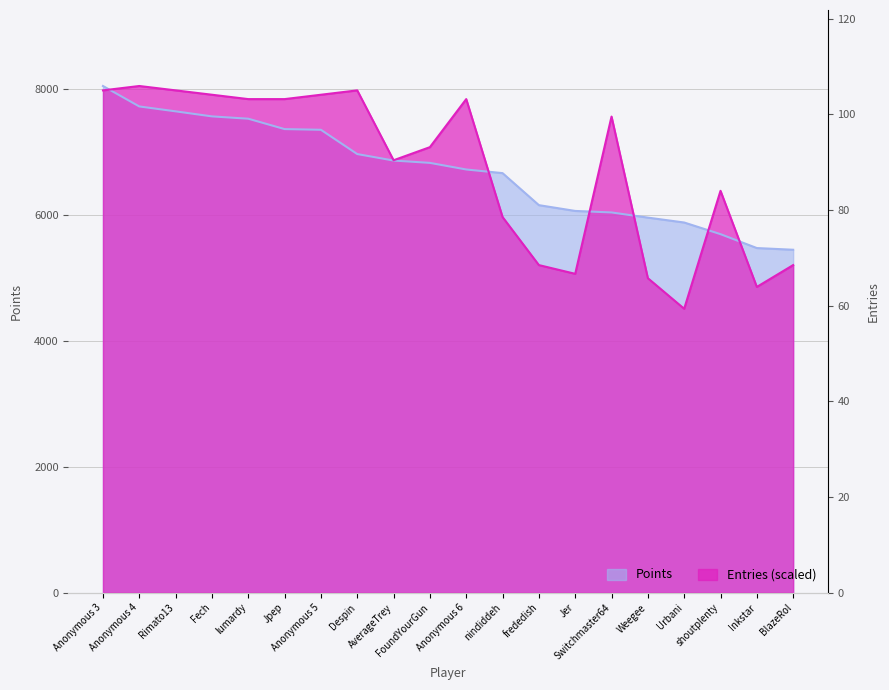

True or false: Entries and Points intersect in this chart.

True